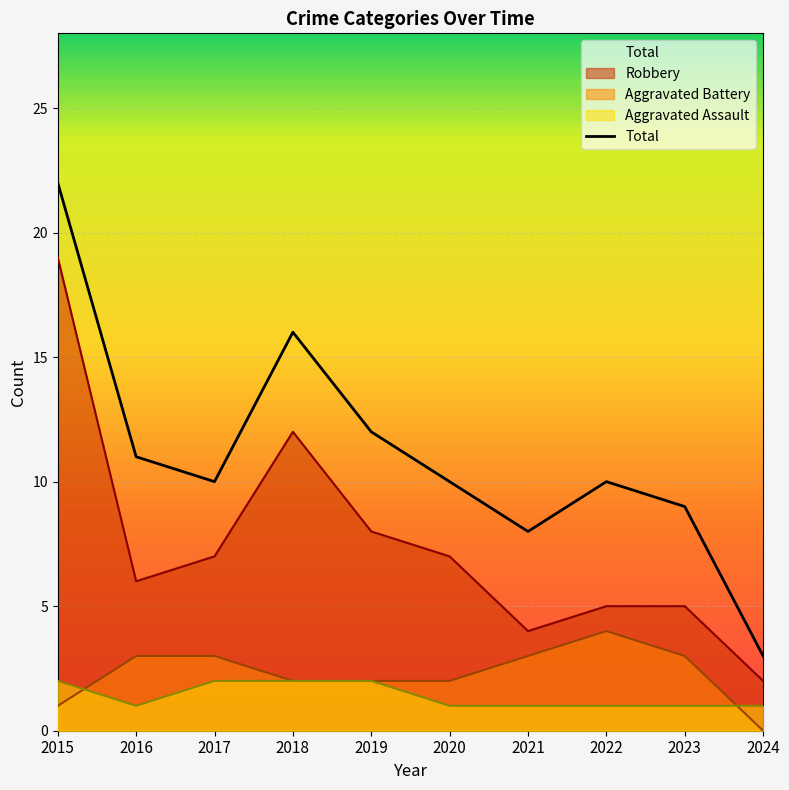

What is the value of the 8th point from the left?

10